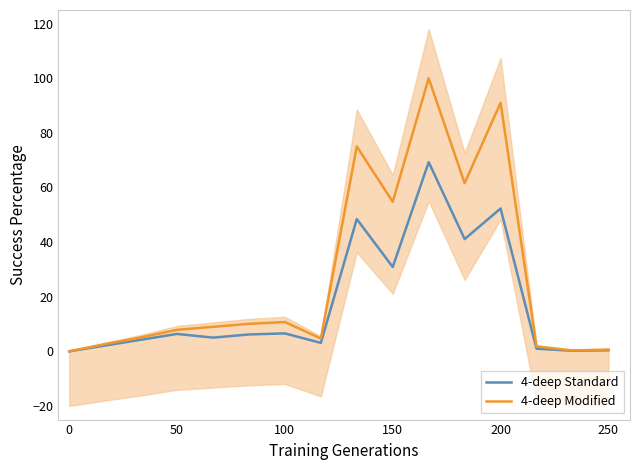

What is the sum of the 4-deep Standard values at 200 and 0?

52.3